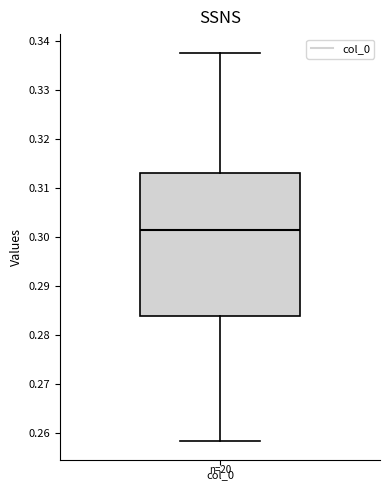

Where is the upper edge of the box for col_0 on the y-axis? The values are not printed on the chart, so give them approximately, as read against the axis.

0.313